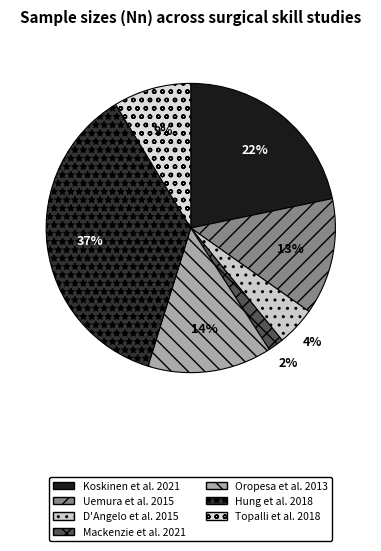

Which slice is the largest?

Hung et al. 2018